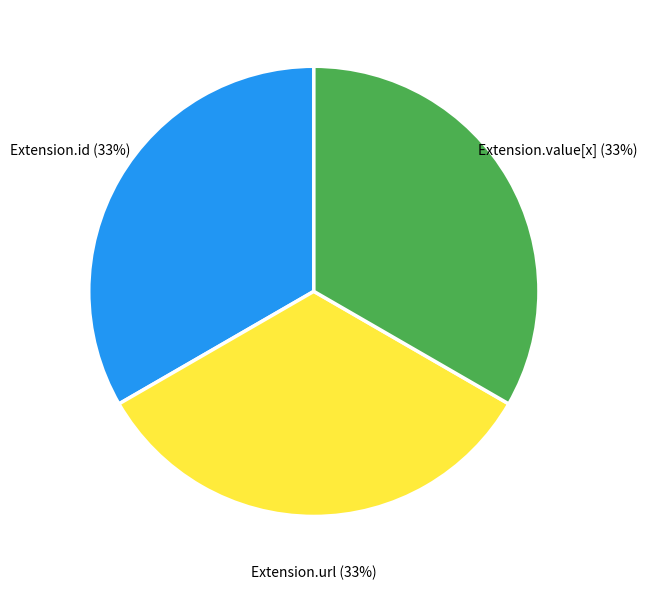

How many slices are in this pie chart?

3